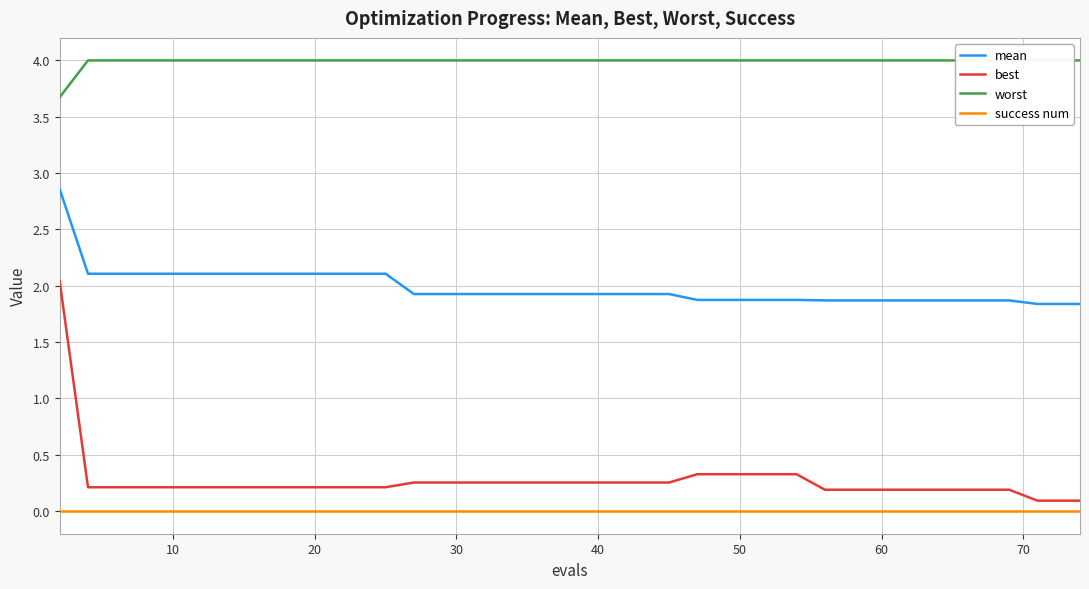

True or false: mean and worst cross at least once.

False